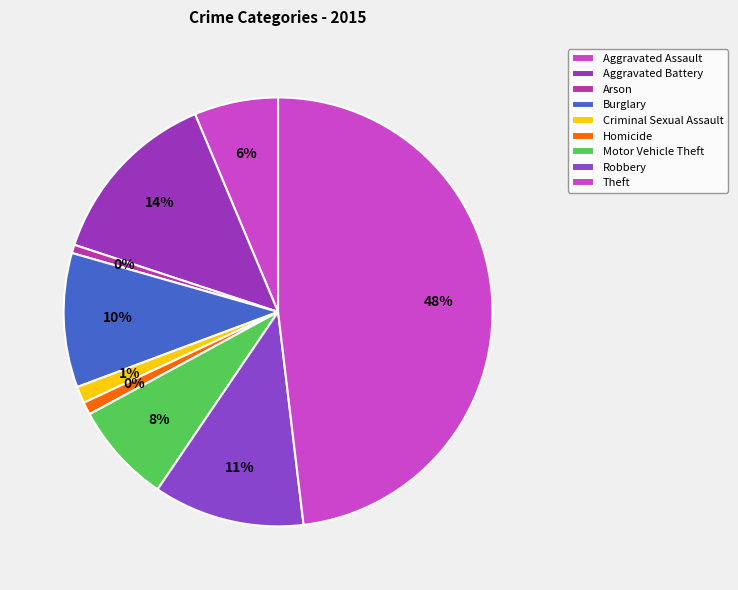

How many slices are in this pie chart?

9